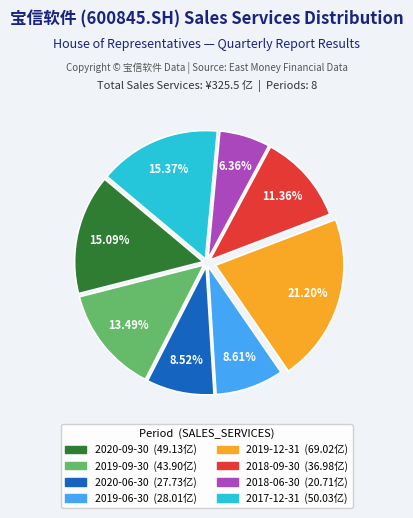

Is there any slice that represents more than half of the pie?

No